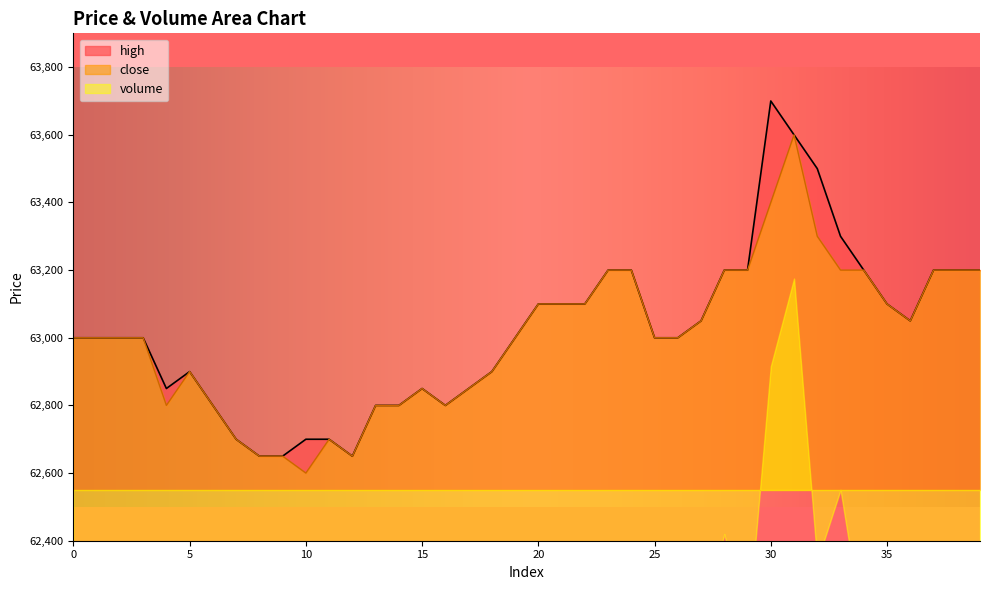

The value of close at 19 is 63000. True or false?

True